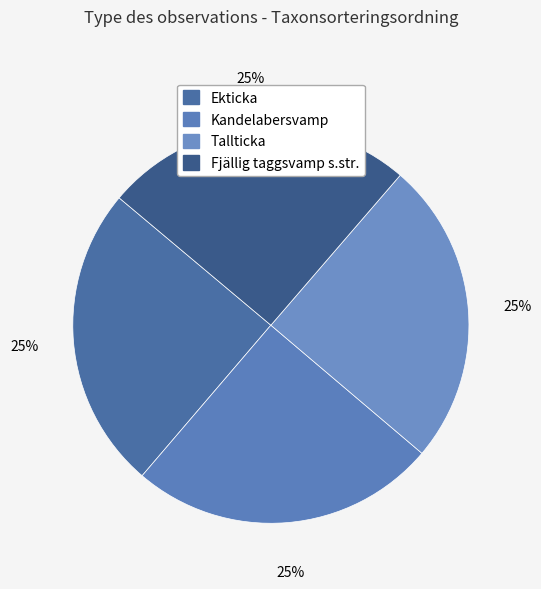

How many segments does this pie chart have?

4